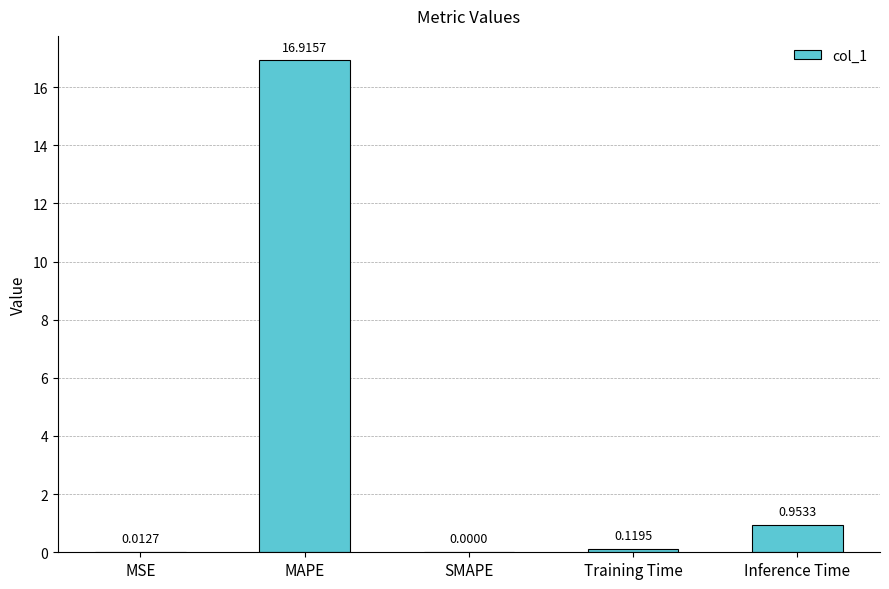

What is the average value?

3.6